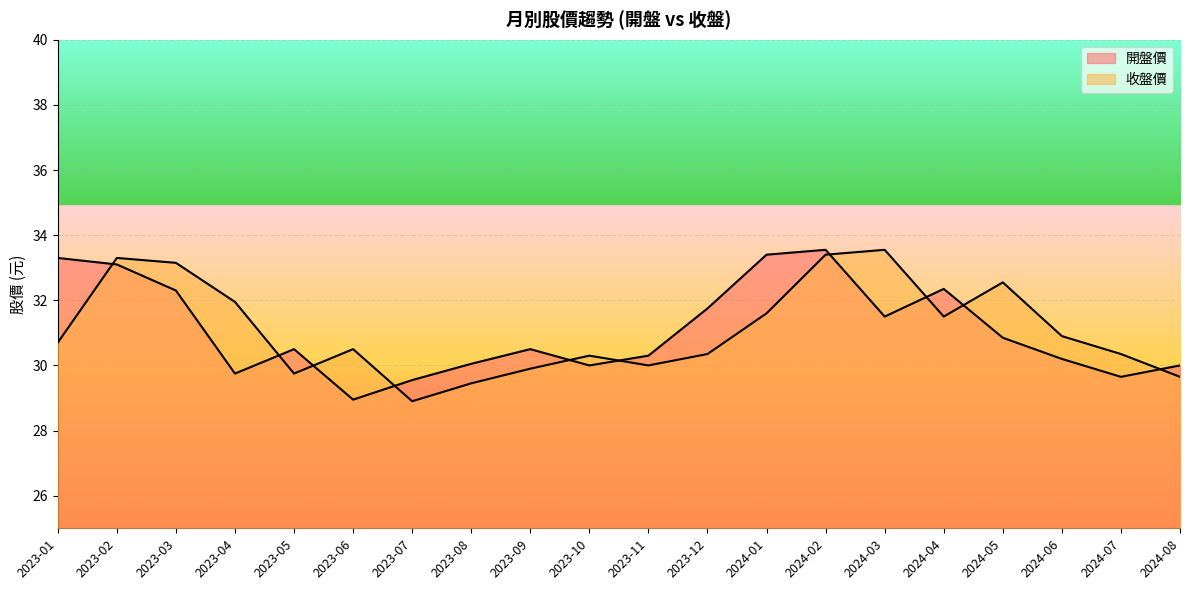

At which label is 收盤價 closest to 31?

2024-06